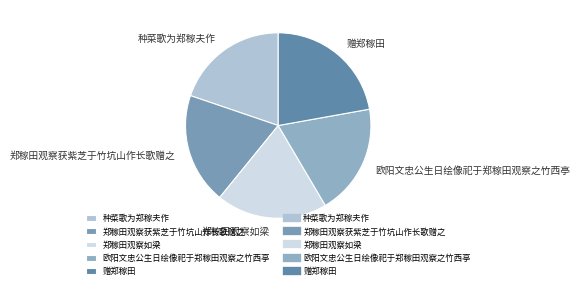

Between 赠郑稼田 and 欧阳文忠公生日绘像祀于郑稼田观察之竹西亭, which is larger?

赠郑稼田